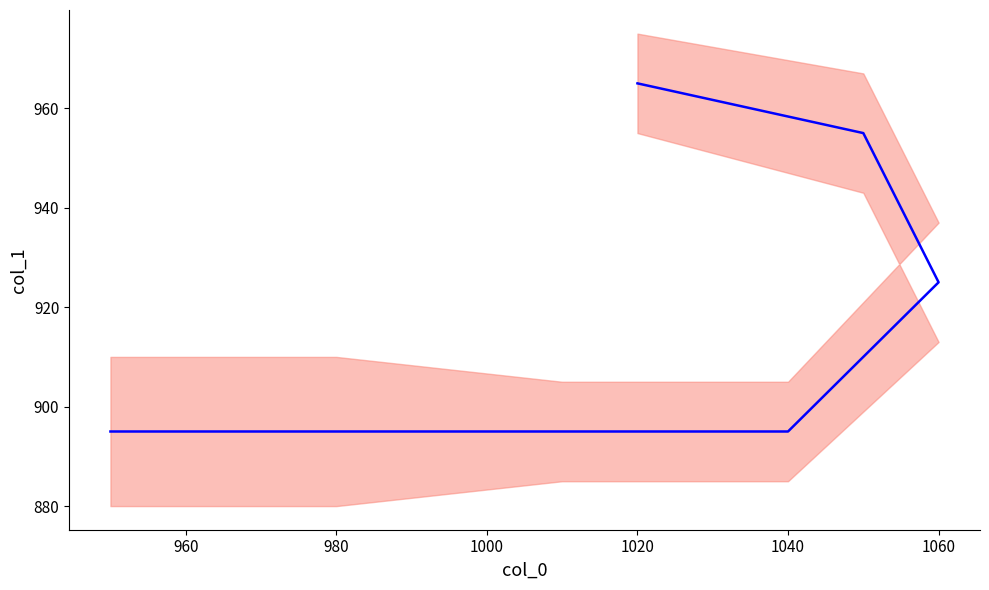

The value at 980 is 895. True or false?

True